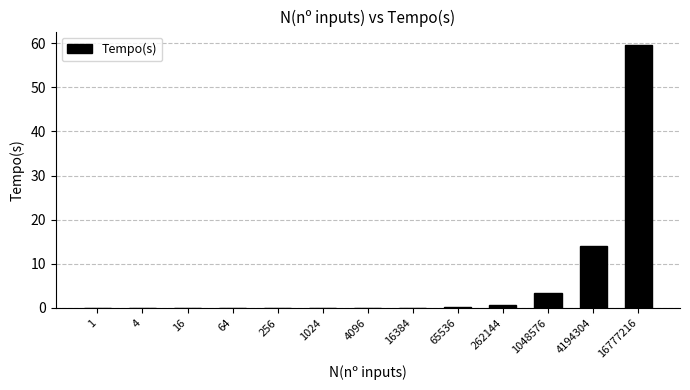

What is the sum of all values?

78.0